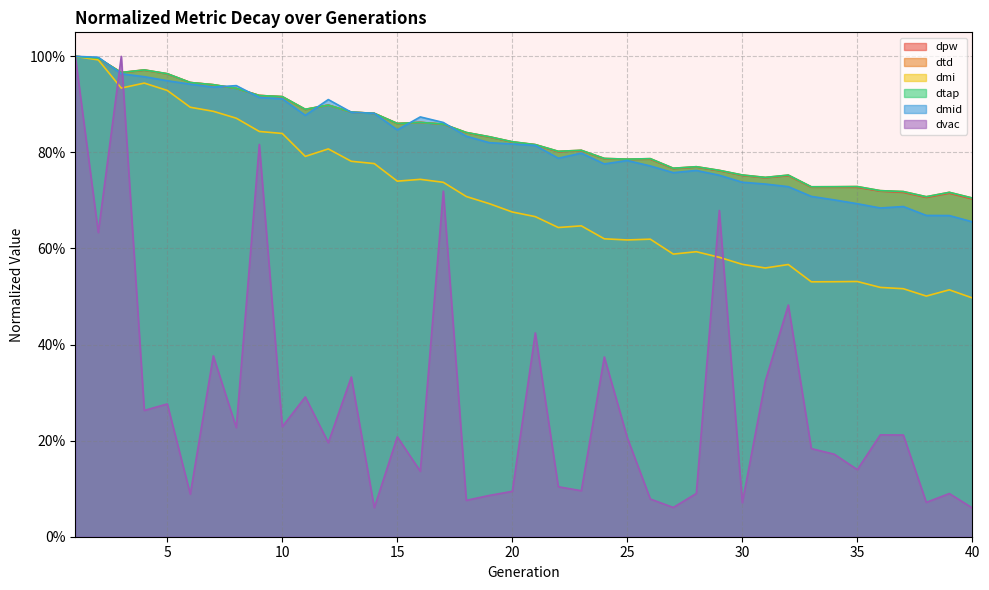

Which series has the largest total across all categories?

dtap